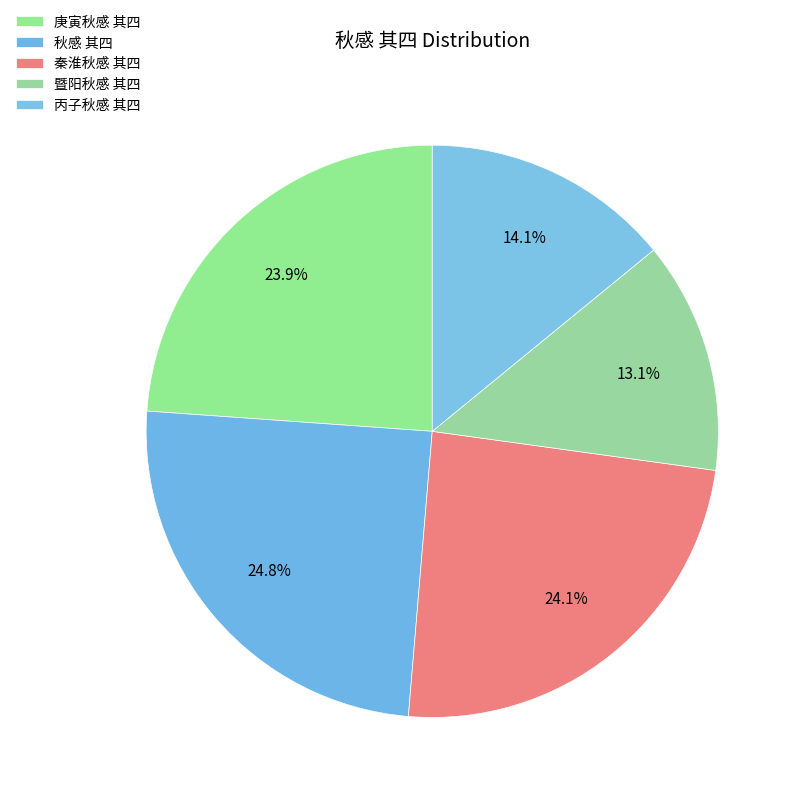

To the nearest percent, what is the difference between the largest and smallest slice percentages?

12%